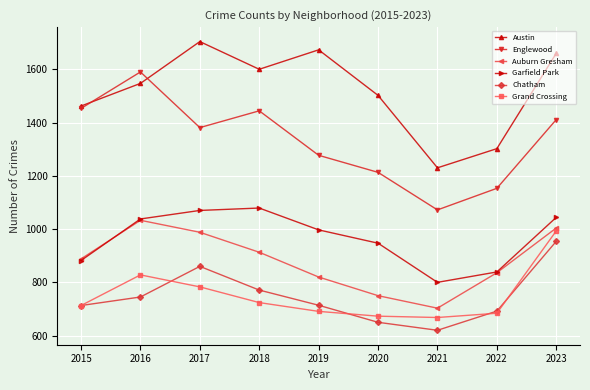

How many data points in Auburn Gresham are less than 888?

4